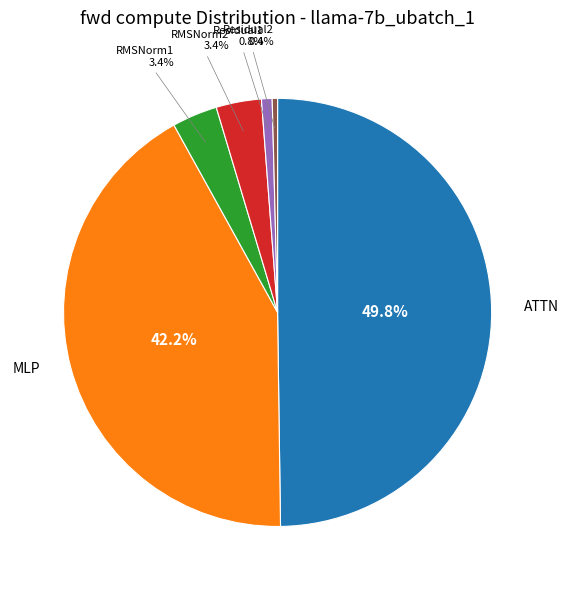

What percentage do Residual1 and MLP together represent?

43.0%